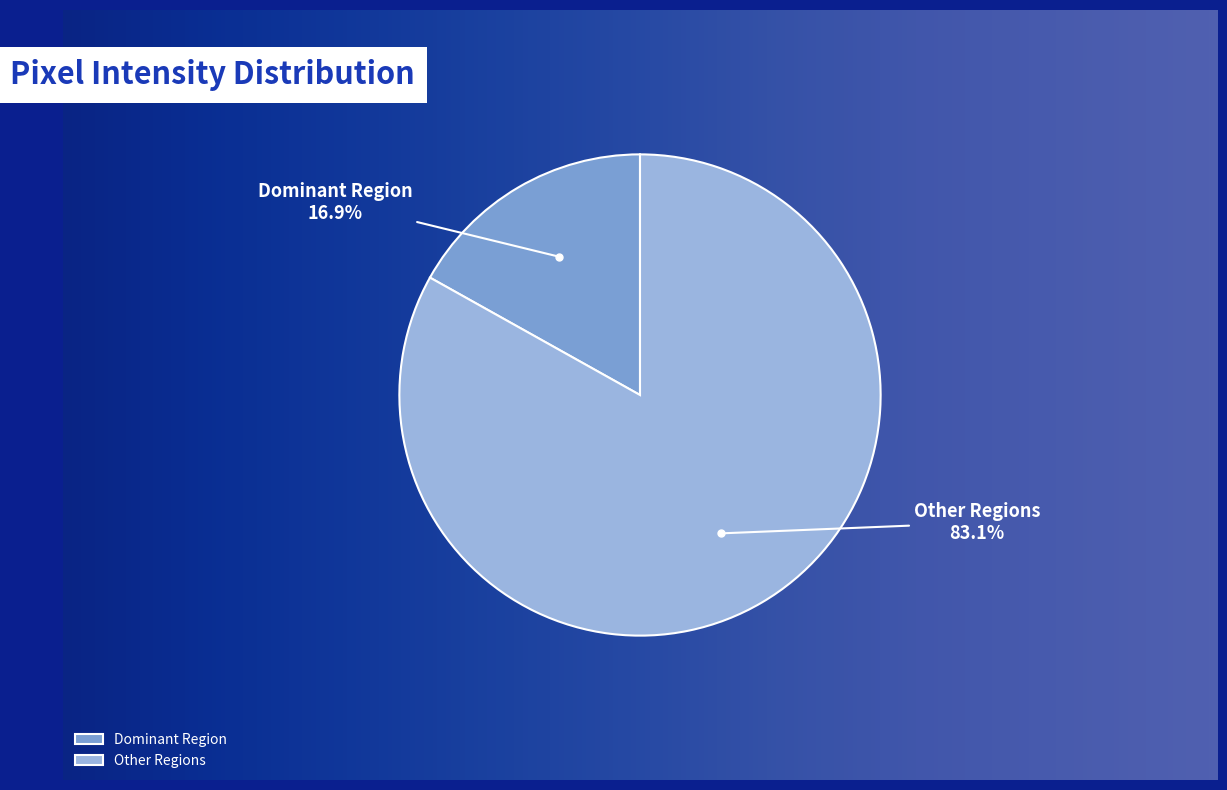

Which category accounts for the majority?

Other Regions